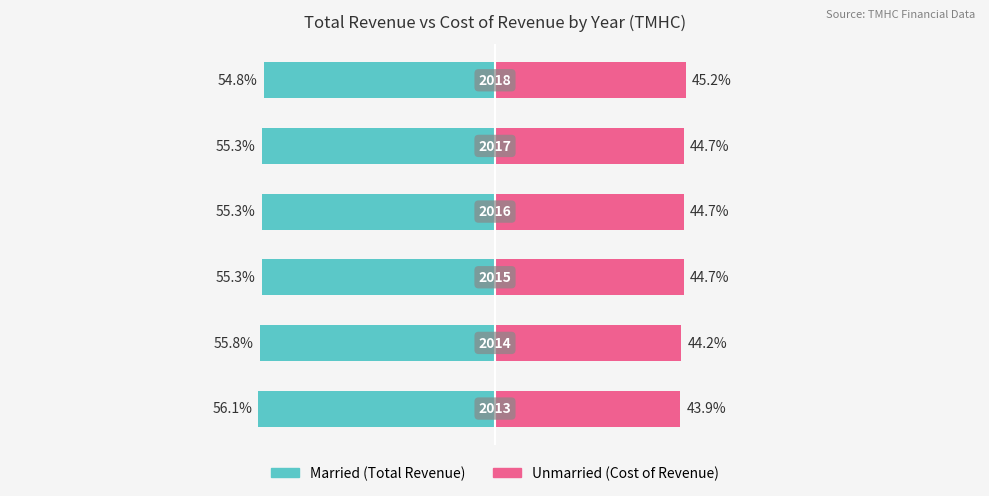

Reading left to right, extract all data points from this chart.

Married: 0=-56.1	1=-55.8	2=-55.3	3=-55.3	4=-55.3	5=-54.8
Unmarried: 0=43.9	1=44.2	2=44.7	3=44.7	4=44.7	5=45.2